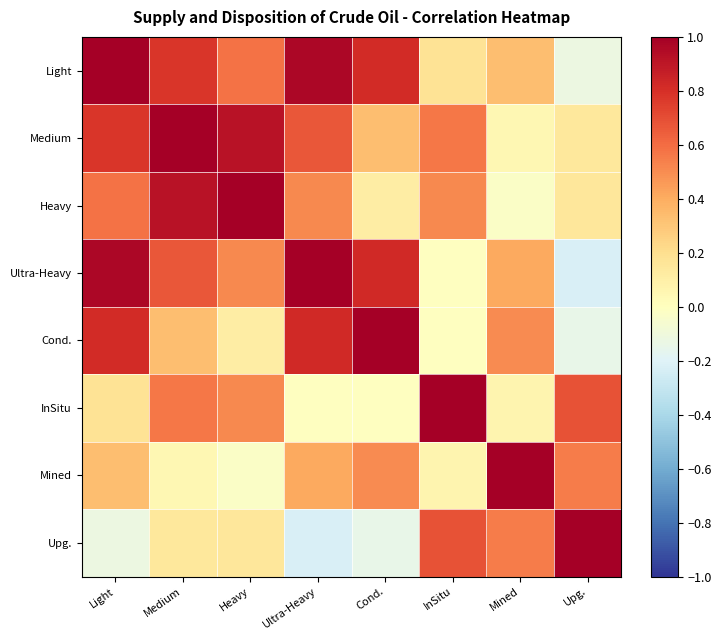

Reading left to right, what are all the values shown in this chart?

Light: Light=1.0	Medium=0.8	Heavy=0.6	Ultra-Heavy=1.0	Cond.=0.8	InSitu=0.2	Mined=0.3	Upg.=-0.1
Medium: Light=0.8	Medium=1.0	Heavy=0.9	Ultra-Heavy=0.7	Cond.=0.3	InSitu=0.6	Mined=0.1	Upg.=0.1
Heavy: Light=0.6	Medium=0.9	Heavy=1.0	Ultra-Heavy=0.5	Cond.=0.1	InSitu=0.5	Mined=-0.0	Upg.=0.2
Ultra-Heavy: Light=1.0	Medium=0.7	Heavy=0.5	Ultra-Heavy=1.0	Cond.=0.8	InSitu=-0.0	Mined=0.4	Upg.=-0.2
Cond.: Light=0.8	Medium=0.3	Heavy=0.1	Ultra-Heavy=0.8	Cond.=1.0	InSitu=-0.0	Mined=0.5	Upg.=-0.1
InSitu: Light=0.2	Medium=0.6	Heavy=0.5	Ultra-Heavy=-0.0	Cond.=-0.0	InSitu=1.0	Mined=0.1	Upg.=0.7
Mined: Light=0.3	Medium=0.1	Heavy=-0.0	Ultra-Heavy=0.4	Cond.=0.5	InSitu=0.1	Mined=1.0	Upg.=0.6
Upg.: Light=-0.1	Medium=0.1	Heavy=0.2	Ultra-Heavy=-0.2	Cond.=-0.1	InSitu=0.7	Mined=0.6	Upg.=1.0